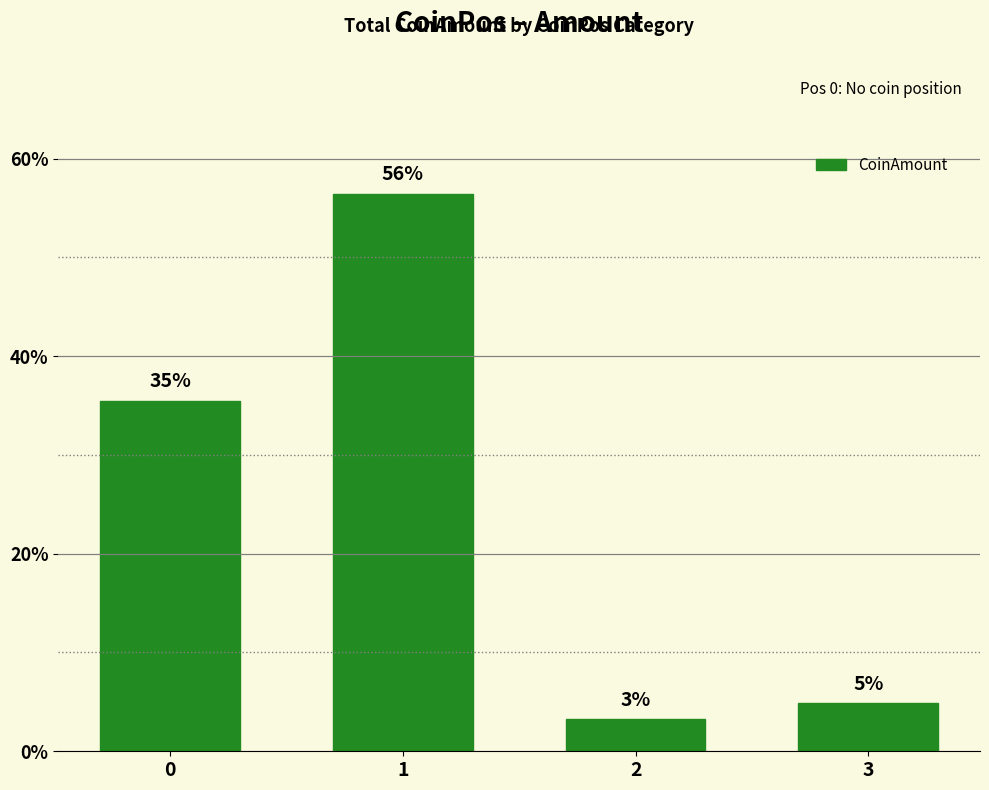

How many bars are there in total?

4